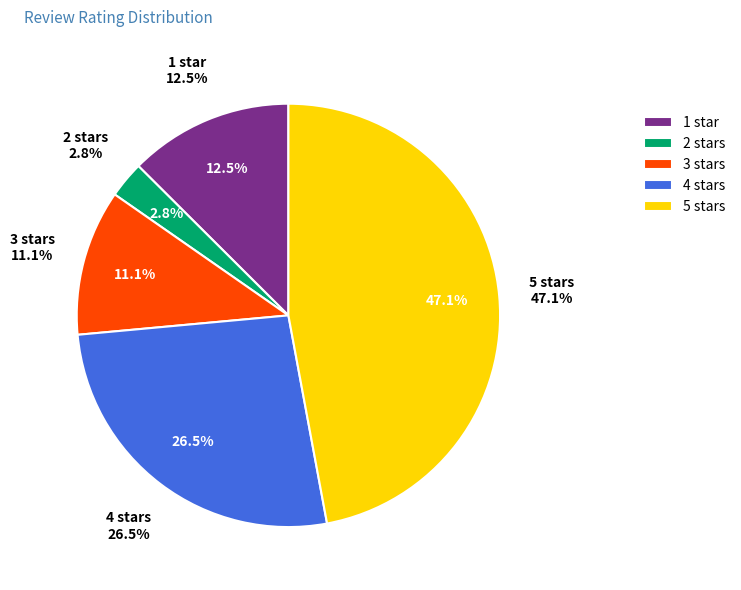

To the nearest percent, what is the average slice percentage?

20%